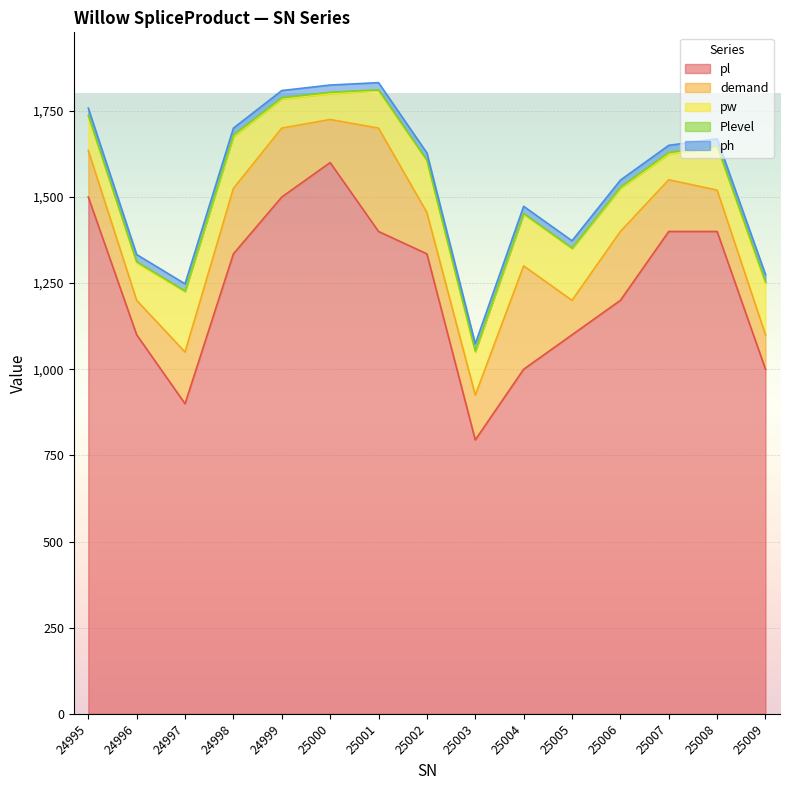

True or false: demand has more than 0 interior local peaks.

True